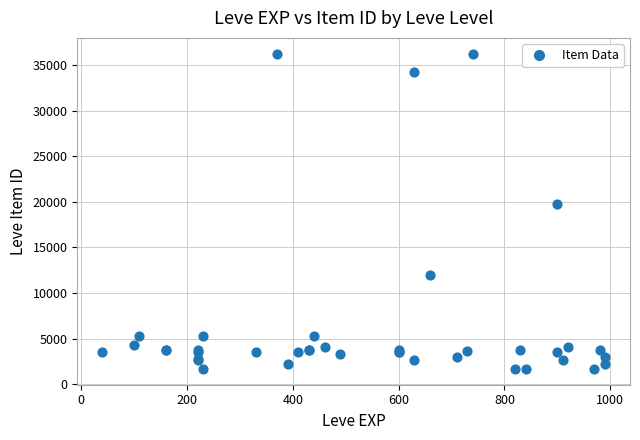

What Y value in the scatter plot is closest to 18967?

19744